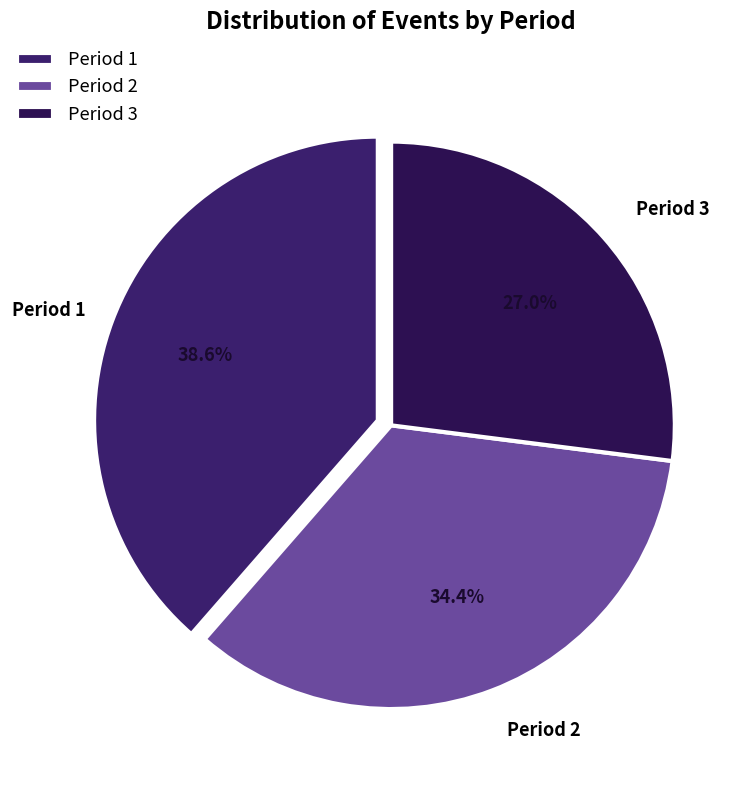

The Period 1 slice represents 30% of the pie. True or false?

False